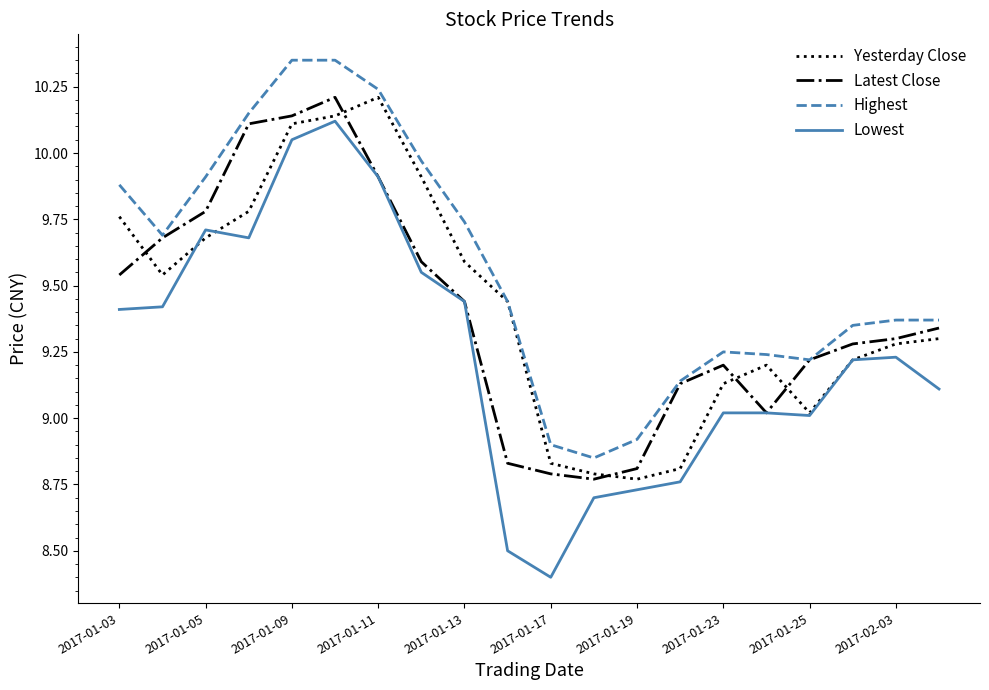

Which series has the largest total across all categories?

Highest